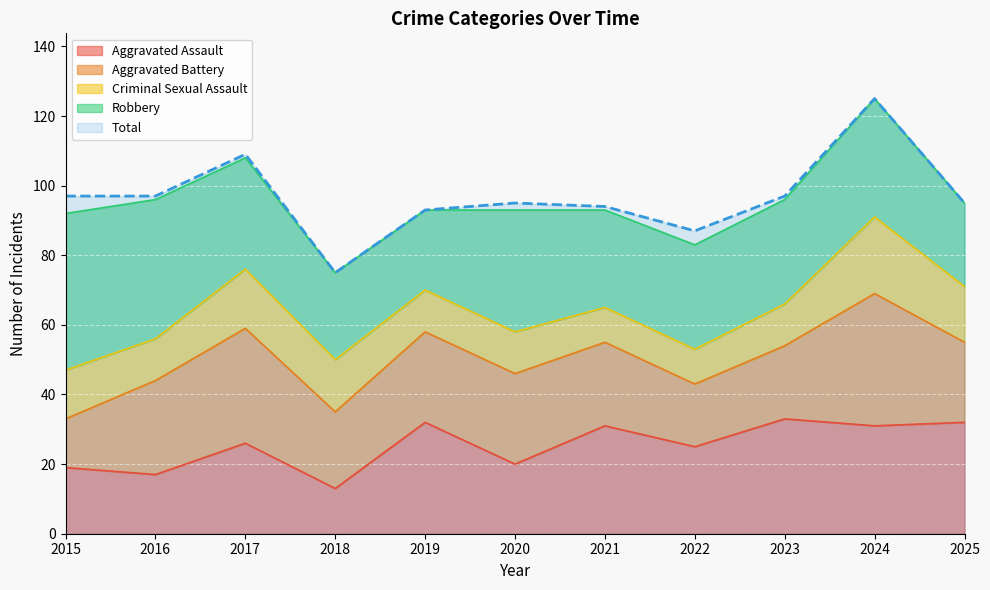

What is the greatest value displayed?

125